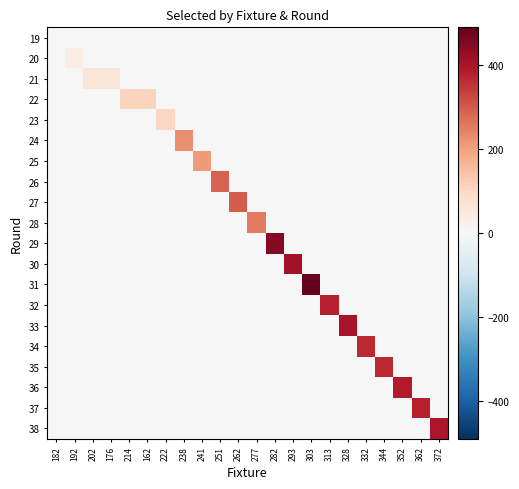

Reading left to right, extract all data points from this chart.

19: 182=0	192=0	202=0	176=0	214=0	162=0	222=0	238=0	241=0	251=0	262=0	277=0	282=0	293=0	303=0	313=0	328=0	332=0	344=0	352=0	362=0	372=0
20: 182=0	192=36	202=0	176=0	214=0	162=0	222=0	238=0	241=0	251=0	262=0	277=0	282=0	293=0	303=0	313=0	328=0	332=0	344=0	352=0	362=0	372=0
21: 182=0	192=0	202=58	176=58	214=0	162=0	222=0	238=0	241=0	251=0	262=0	277=0	282=0	293=0	303=0	313=0	328=0	332=0	344=0	352=0	362=0	372=0
22: 182=0	192=0	202=0	176=0	214=110	162=110	222=0	238=0	241=0	251=0	262=0	277=0	282=0	293=0	303=0	313=0	328=0	332=0	344=0	352=0	362=0	372=0
23: 182=0	192=0	202=0	176=0	214=0	162=0	222=102	238=0	241=0	251=0	262=0	277=0	282=0	293=0	303=0	313=0	328=0	332=0	344=0	352=0	362=0	372=0
24: 182=0	192=0	202=0	176=0	214=0	162=0	222=0	238=230	241=0	251=0	262=0	277=0	282=0	293=0	303=0	313=0	328=0	332=0	344=0	352=0	362=0	372=0
25: 182=0	192=0	202=0	176=0	214=0	162=0	222=0	238=0	241=210	251=0	262=0	277=0	282=0	293=0	303=0	313=0	328=0	332=0	344=0	352=0	362=0	372=0
26: 182=0	192=0	202=0	176=0	214=0	162=0	222=0	238=0	241=0	251=290	262=0	277=0	282=0	293=0	303=0	313=0	328=0	332=0	344=0	352=0	362=0	372=0
27: 182=0	192=0	202=0	176=0	214=0	162=0	222=0	238=0	241=0	251=0	262=296	277=0	282=0	293=0	303=0	313=0	328=0	332=0	344=0	352=0	362=0	372=0
28: 182=0	192=0	202=0	176=0	214=0	162=0	222=0	238=0	241=0	251=0	262=0	277=257	282=0	293=0	303=0	313=0	328=0	332=0	344=0	352=0	362=0	372=0
29: 182=0	192=0	202=0	176=0	214=0	162=0	222=0	238=0	241=0	251=0	262=0	277=0	282=446	293=0	303=0	313=0	328=0	332=0	344=0	352=0	362=0	372=0
30: 182=0	192=0	202=0	176=0	214=0	162=0	222=0	238=0	241=0	251=0	262=0	277=0	282=0	293=413	303=0	313=0	328=0	332=0	344=0	352=0	362=0	372=0
31: 182=0	192=0	202=0	176=0	214=0	162=0	222=0	238=0	241=0	251=0	262=0	277=0	282=0	293=0	303=491	313=0	328=0	332=0	344=0	352=0	362=0	372=0
32: 182=0	192=0	202=0	176=0	214=0	162=0	222=0	238=0	241=0	251=0	262=0	277=0	282=0	293=0	303=0	313=380	328=0	332=0	344=0	352=0	362=0	372=0
33: 182=0	192=0	202=0	176=0	214=0	162=0	222=0	238=0	241=0	251=0	262=0	277=0	282=0	293=0	303=0	313=0	328=405	332=0	344=0	352=0	362=0	372=0
34: 182=0	192=0	202=0	176=0	214=0	162=0	222=0	238=0	241=0	251=0	262=0	277=0	282=0	293=0	303=0	313=0	328=0	332=367	344=0	352=0	362=0	372=0
35: 182=0	192=0	202=0	176=0	214=0	162=0	222=0	238=0	241=0	251=0	262=0	277=0	282=0	293=0	303=0	313=0	328=0	332=0	344=367	352=0	362=0	372=0
36: 182=0	192=0	202=0	176=0	214=0	162=0	222=0	238=0	241=0	251=0	262=0	277=0	282=0	293=0	303=0	313=0	328=0	332=0	344=0	352=388	362=0	372=0
37: 182=0	192=0	202=0	176=0	214=0	162=0	222=0	238=0	241=0	251=0	262=0	277=0	282=0	293=0	303=0	313=0	328=0	332=0	344=0	352=0	362=382	372=0
38: 182=0	192=0	202=0	176=0	214=0	162=0	222=0	238=0	241=0	251=0	262=0	277=0	282=0	293=0	303=0	313=0	328=0	332=0	344=0	352=0	362=0	372=397